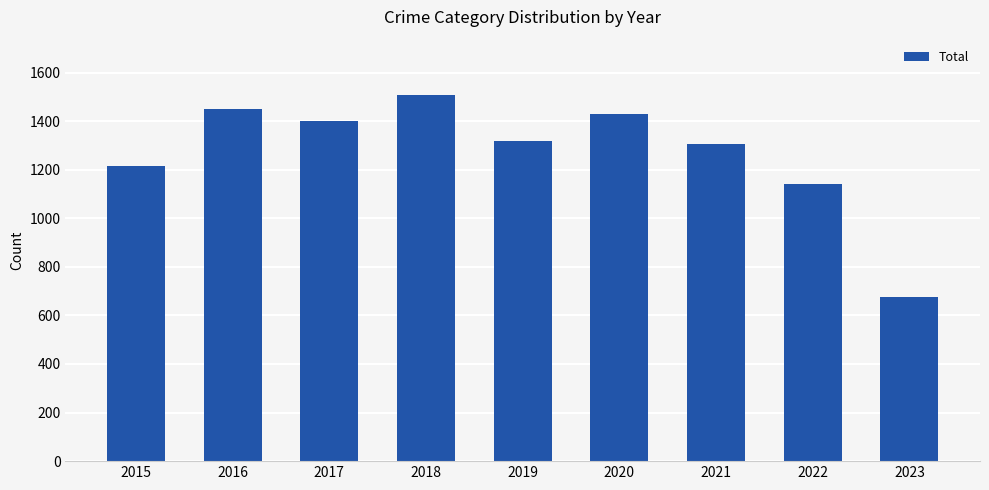

Does the chart contain any negative values?

No